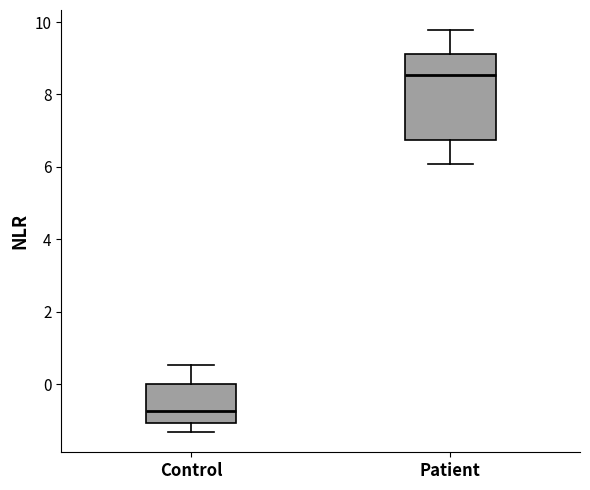

Which box is the tallest, from its lower edge to its upper edge?

Patient